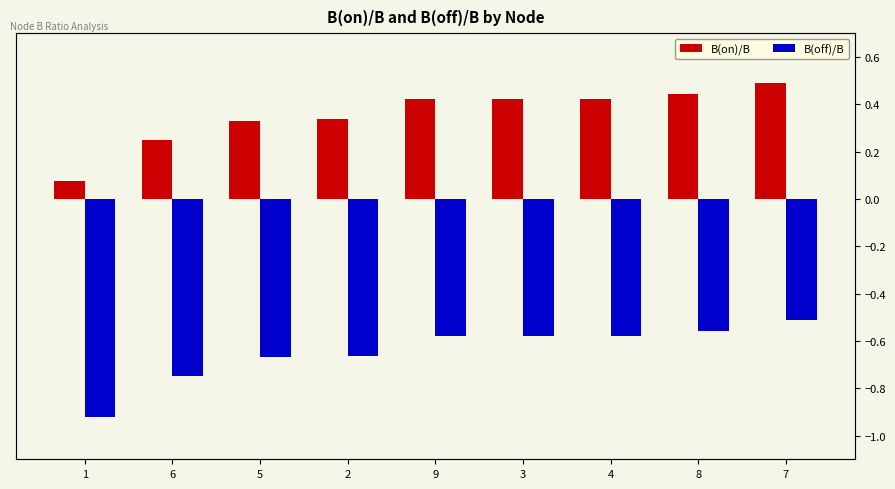

What is the spread (max minus min) of values at 9?

1.0